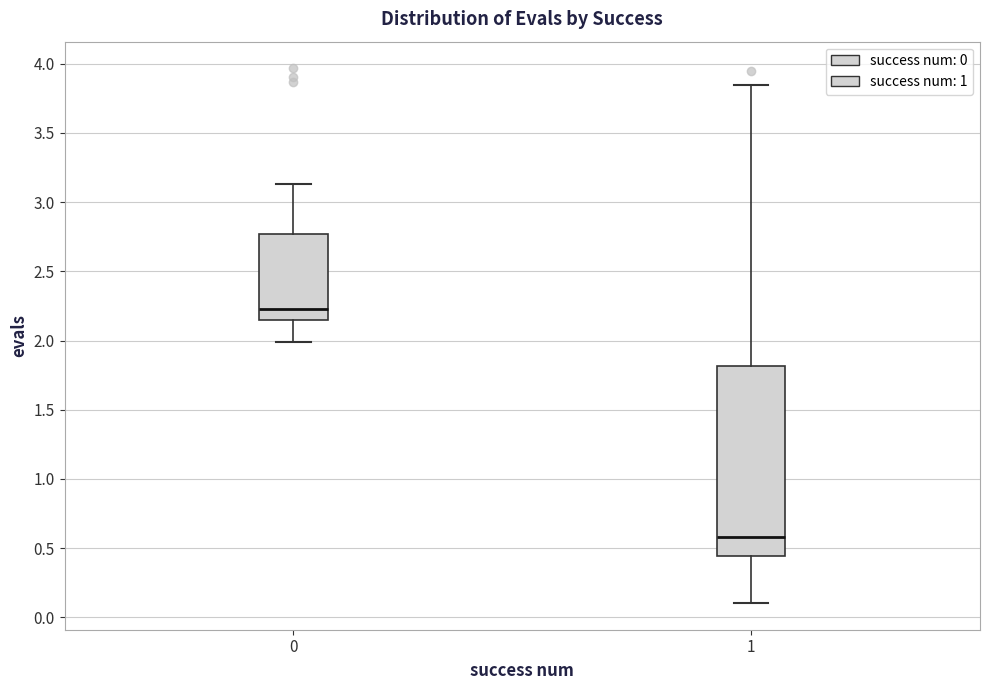

Reading left to right, read every box against the y-axis: the position of its median line, the range the box covers, and the ends of its whiskers. The values are not printed on the chart, so give them approximately, as read against the axis.

0: median 2.25, box 2.15 to 2.75, whiskers 2.00 to 3.15
1: median 0.60, box 0.45 to 1.80, whiskers 0.10 to 3.85